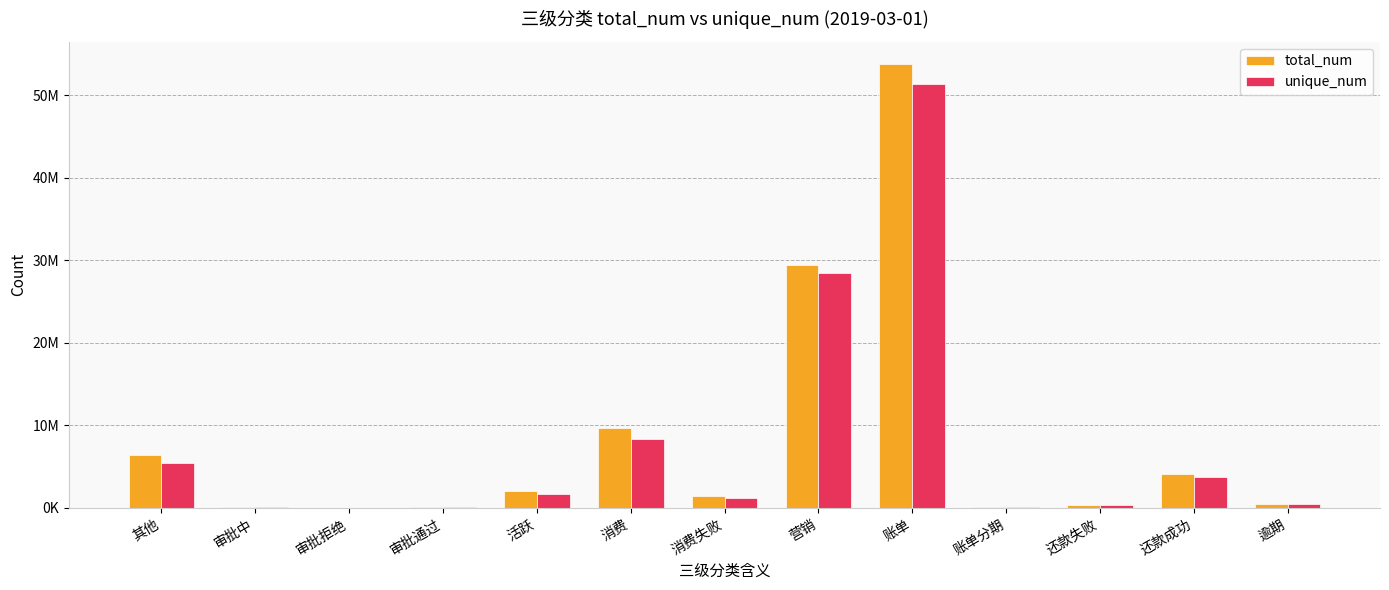

What is the spread (max minus min) of values at 营销?

1047984